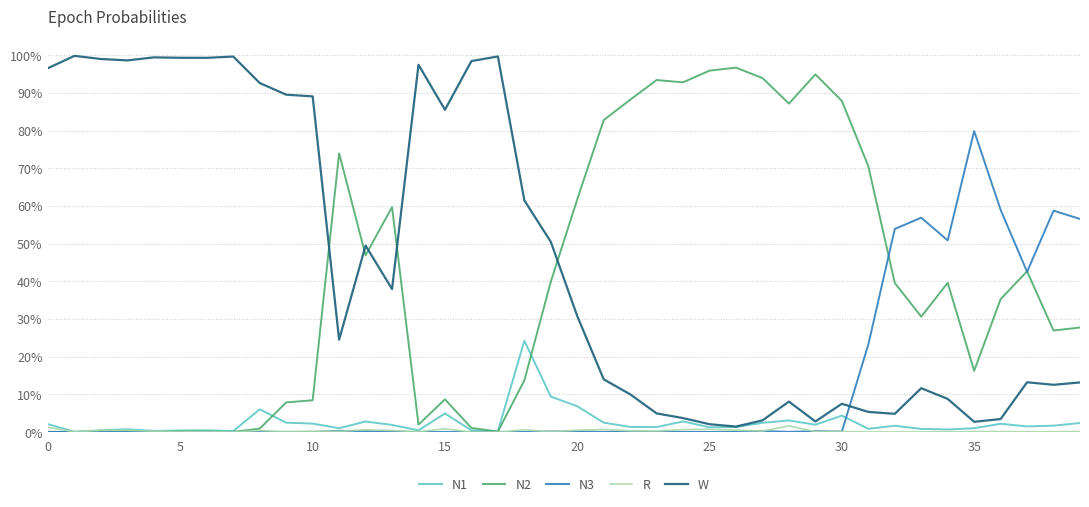

Is this an area chart (filled region under the line)?

No